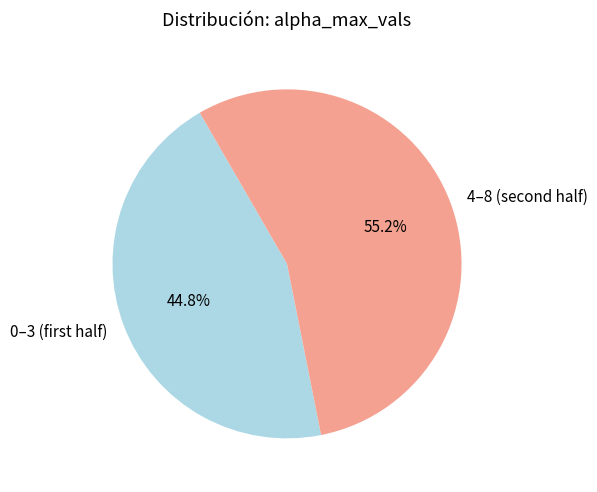

Rank the categories by value from lowest to highest.

0–3 (first half), 4–8 (second half)